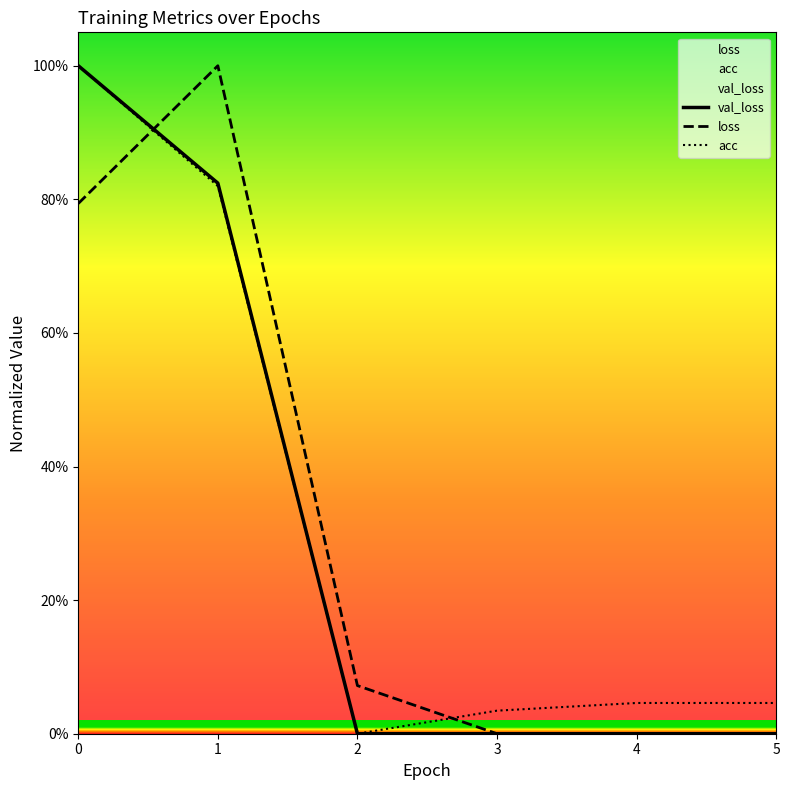

What are all the series names shown in the legend?

loss, acc, val_loss